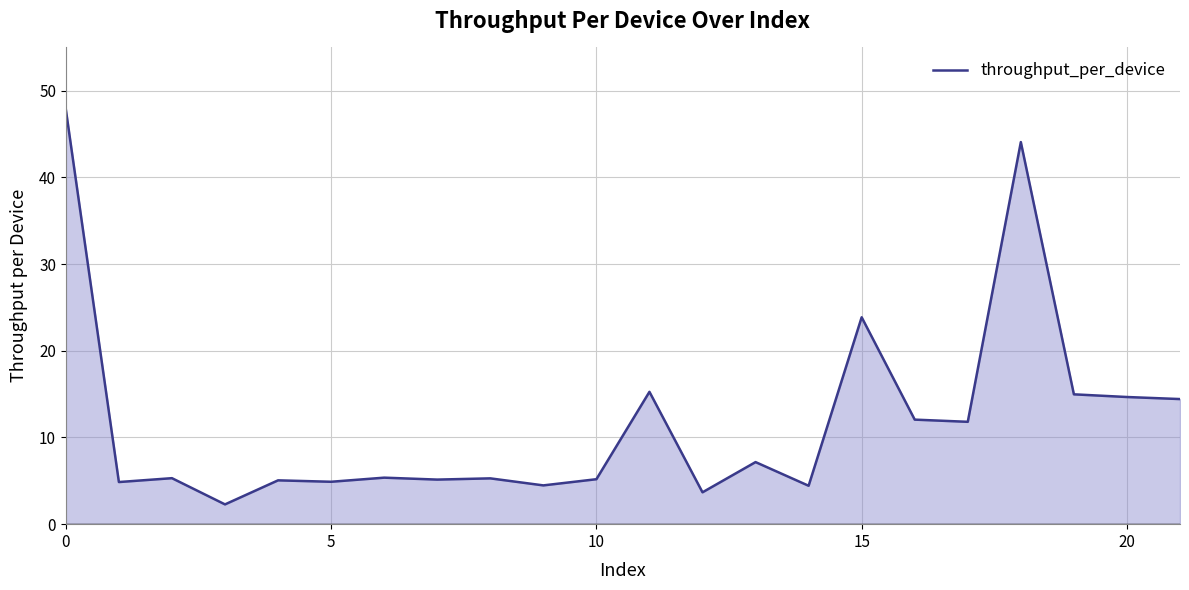

What is the difference between the maximum and minimum values?

45.6